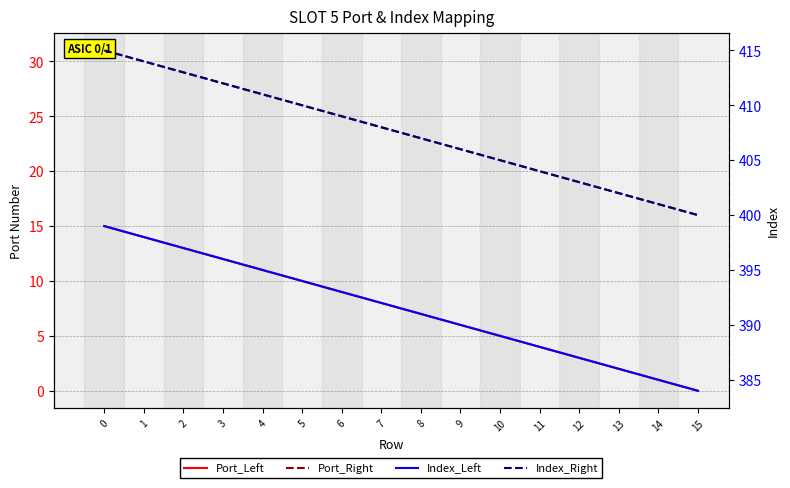

Which series has the largest range (max minus min)?

Port_Left